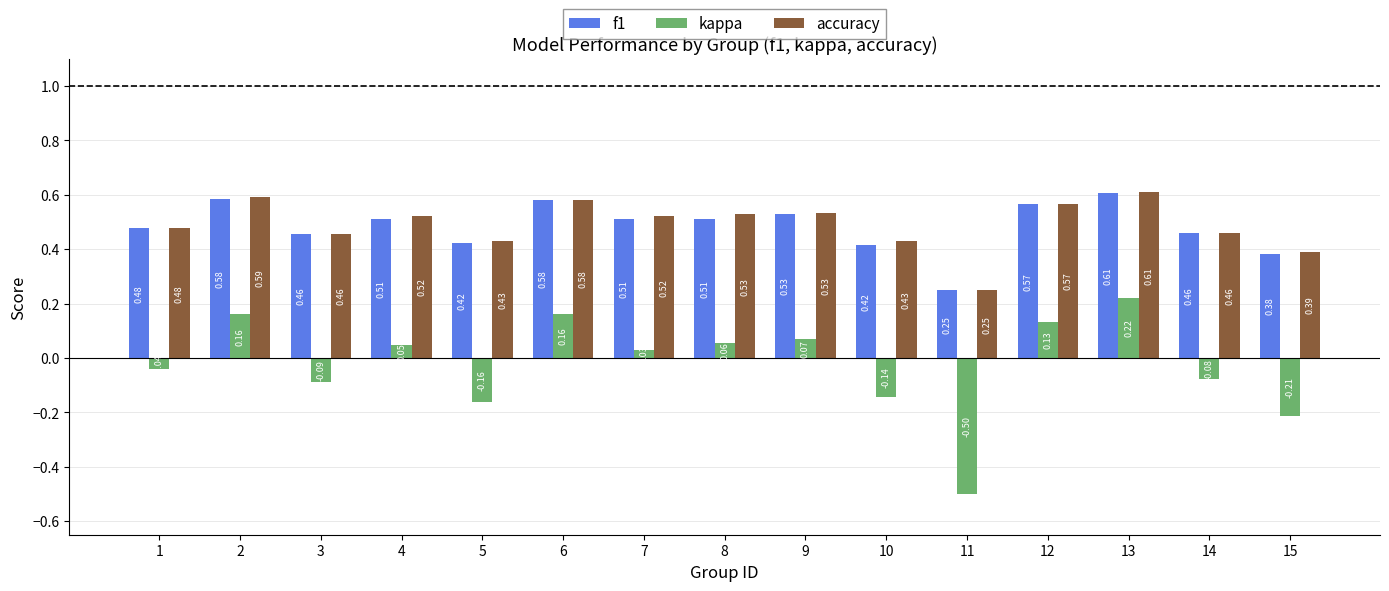

Which series has the widest spread of values?

kappa